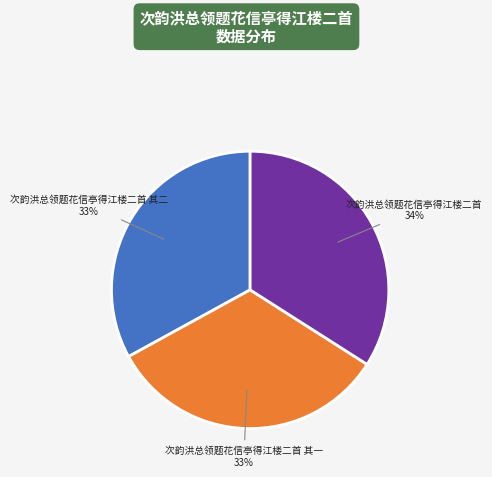

Count the number of slices in the pie.

3